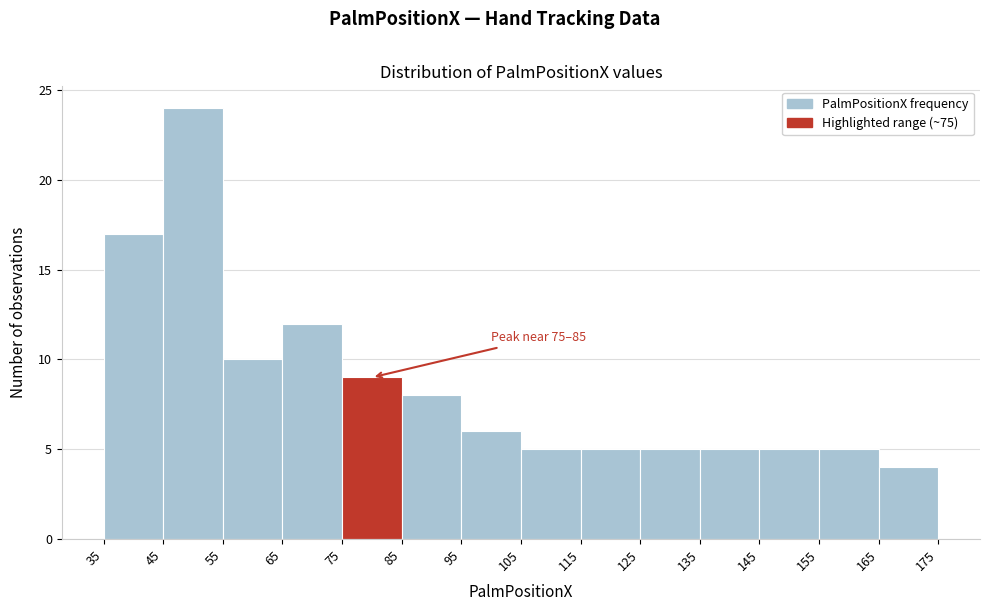

Which range on the x-axis has the tallest bar?

45 to 55